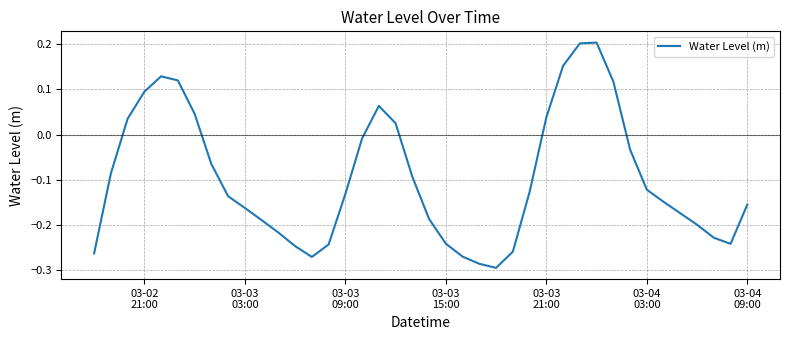

What is the difference between the maximum and minimum values?

0.5